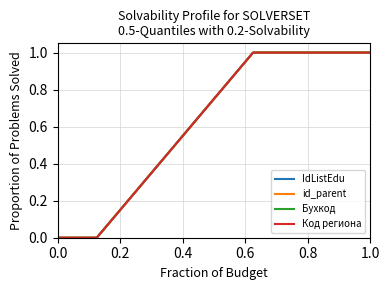

True or false: Код региона and Бухкод intersect in this chart.

False